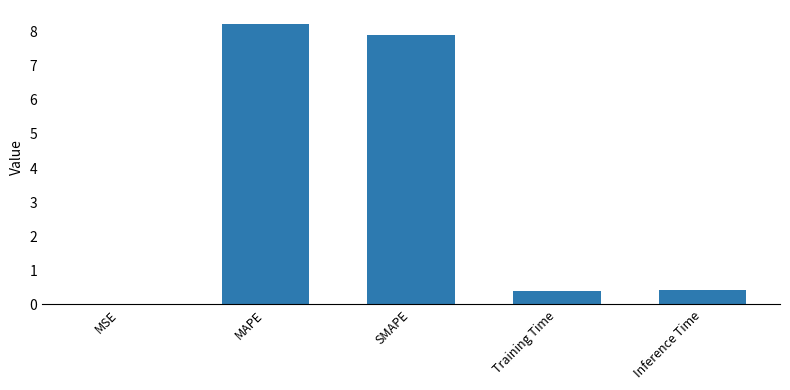

The value at Training Time is 0.4. True or false?

True